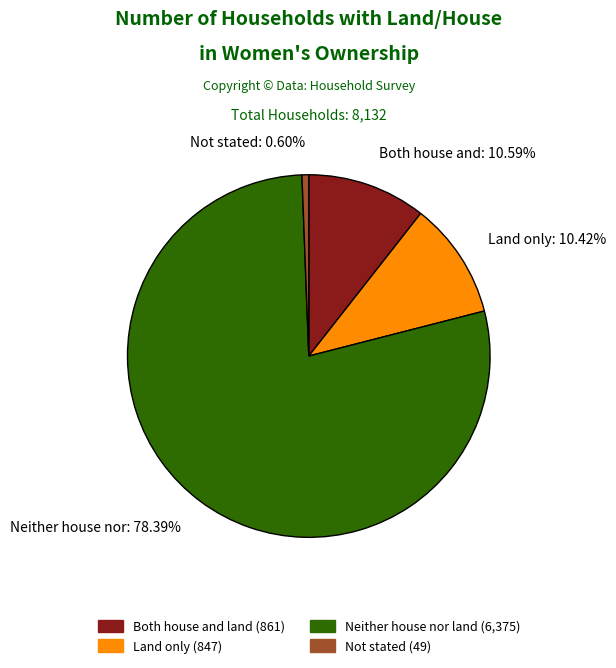

Which category accounts for the majority?

Neither house nor: 78.39%